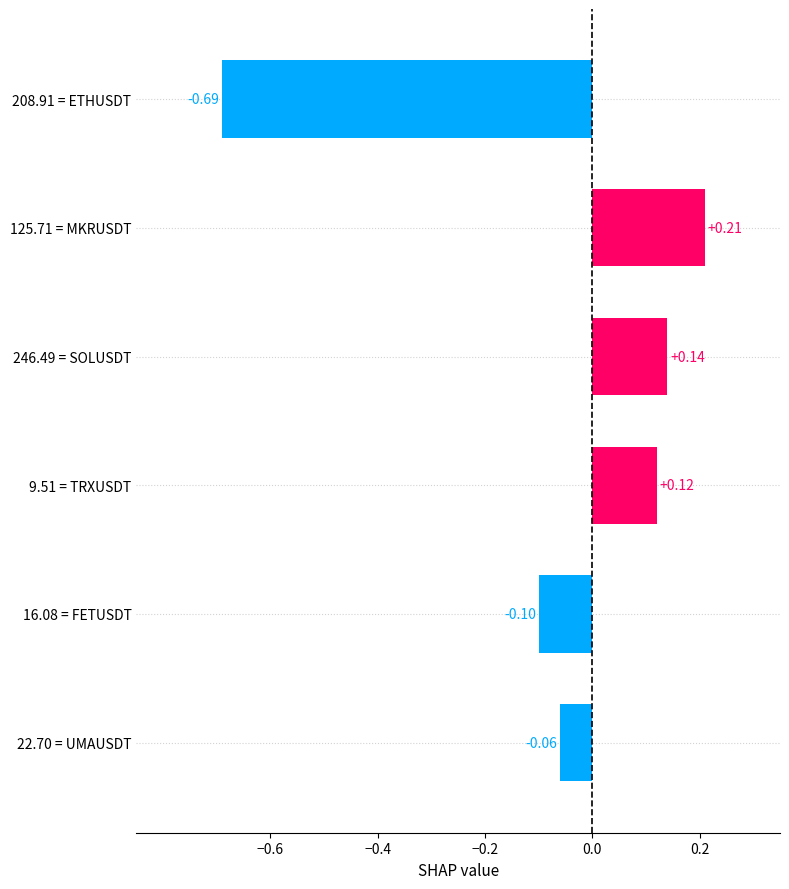

What is the average value?

-0.1